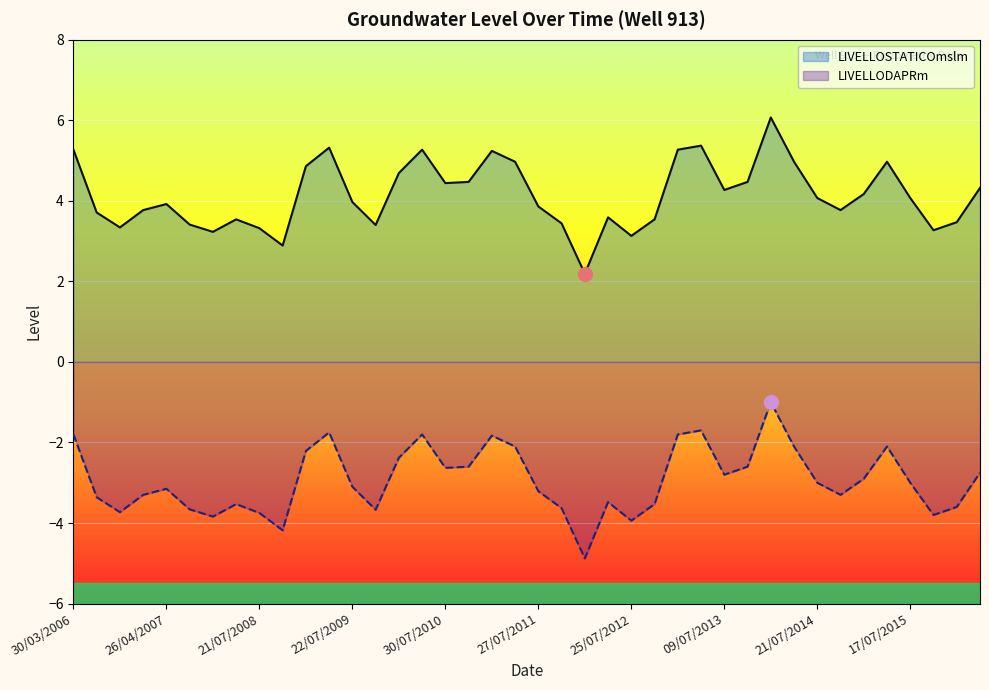

How many categories are shown in the chart?

40